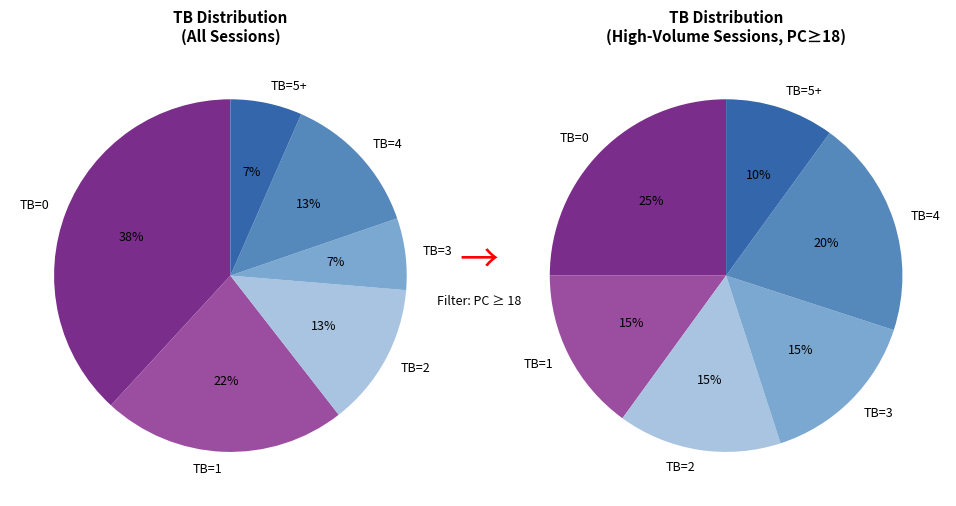

How much of the chart is everything except TB=0?

61.8%